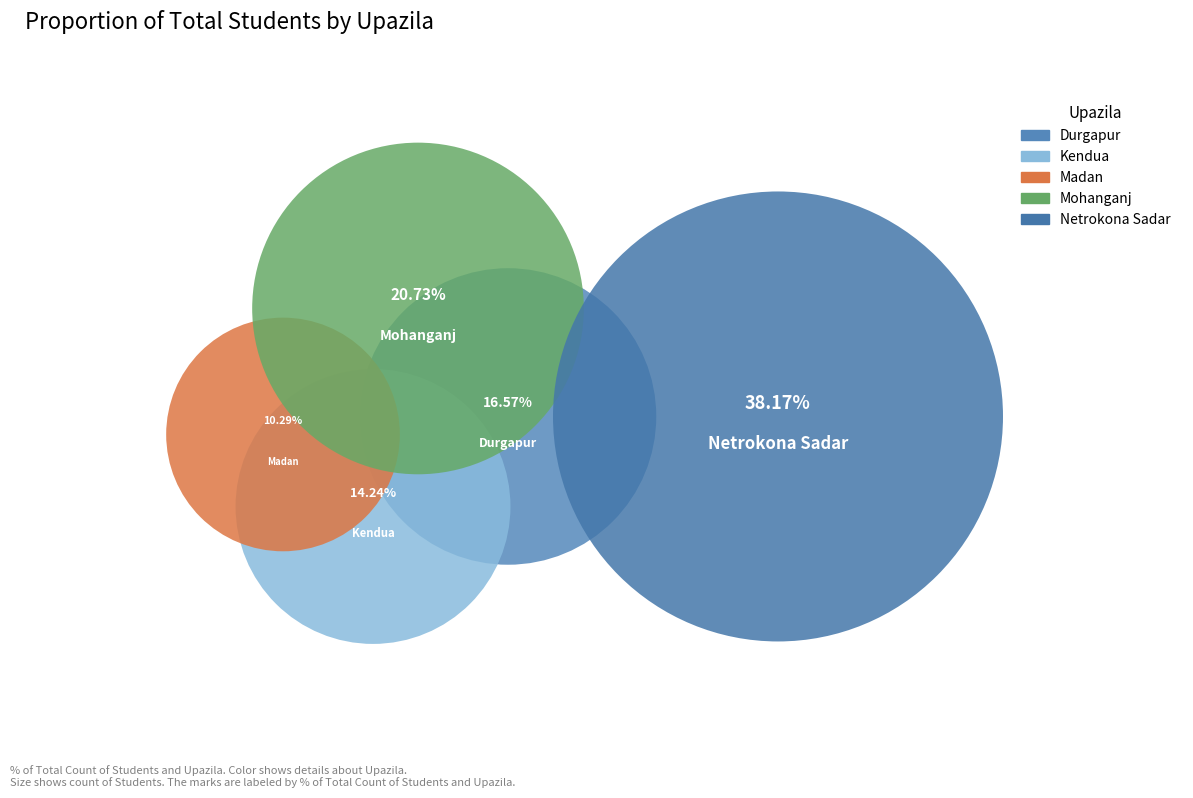

What is the total percentage of Durgapur and Mohanganj?

37.3%